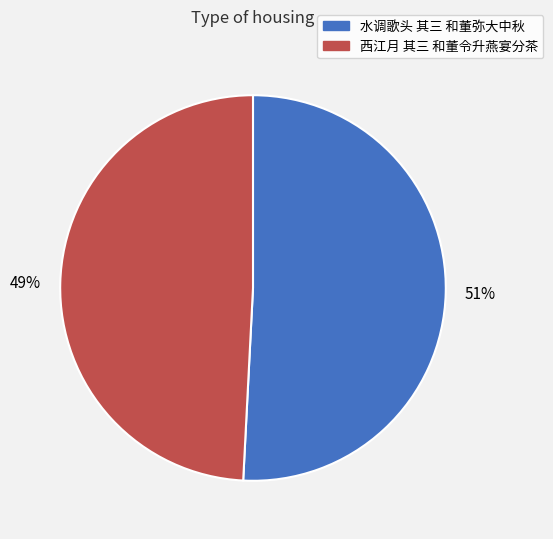

True or false: 西江月 其三 和董令升燕宴分茶 accounts for 49% of the total.

True